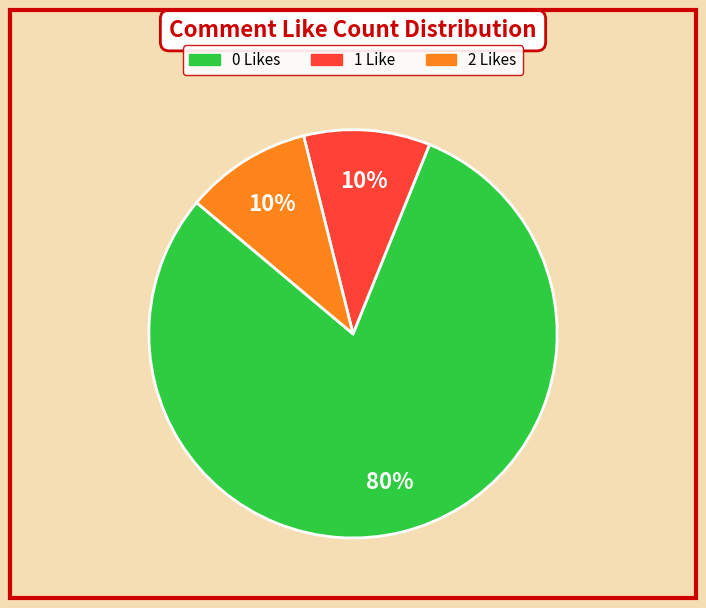

To the nearest percent, what is the difference between the largest and smallest slice percentages?

70%